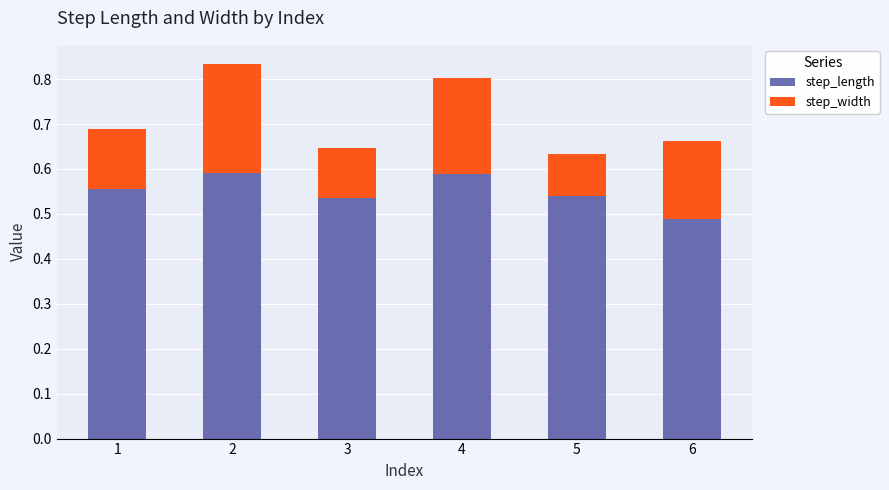

What is the total value across all series at 6?

0.7